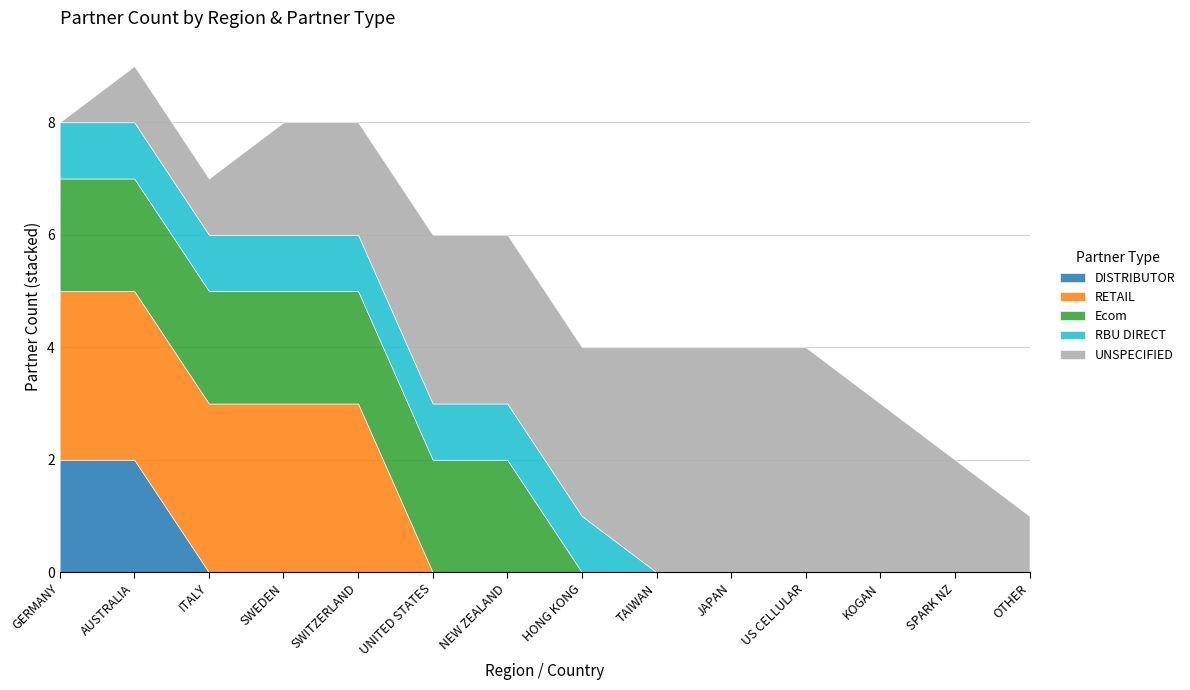

What is the value of the UNSPECIFIED point at the 13th from the left?

2